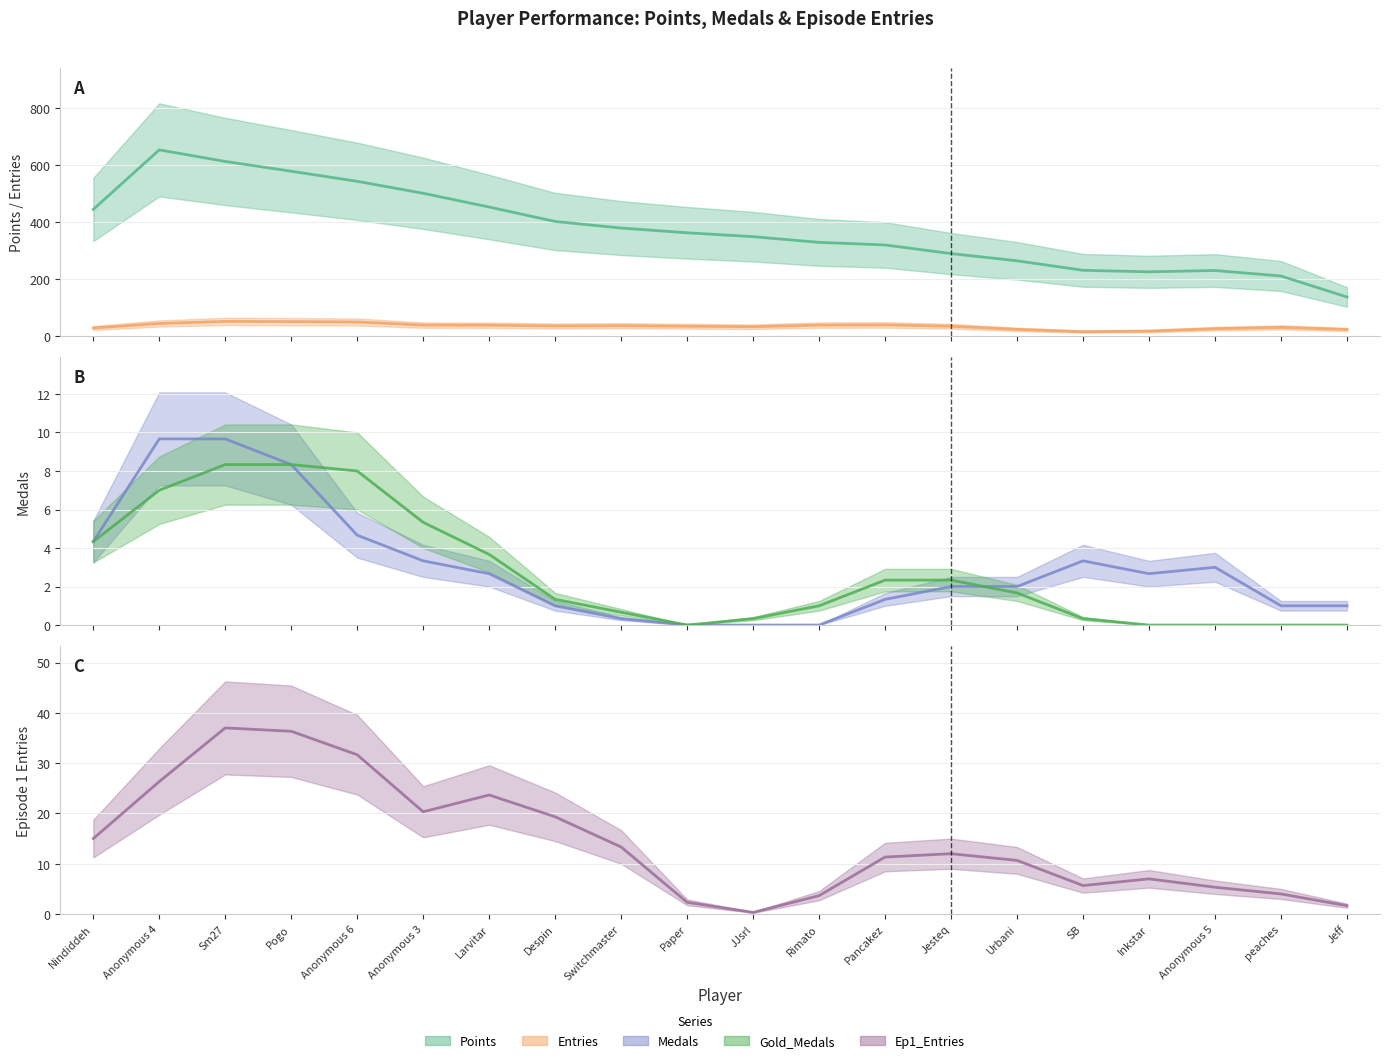

Reading left to right, transcribe all the data shown in this chart.

Points: 444.3	653.3	612.7	578.3	543.0	501.0	452.7	402.0	379.0	362.3	348.7	328.7	319.7	289.3	264.0	230.7	225.3	230.0	210.7	137.0
Entries: 28.3	44.0	51.3	50.7	49.3	38.3	38.0	35.3	36.3	34.3	32.7	38.3	39.0	34.3	23.3	15.3	17.3	25.7	30.3	23.0
Medals: 4.3	9.7	9.7	8.3	4.7	3.3	2.7	1.0	0.3	0.0	0.0	0.0	1.3	2.0	2.0	3.3	2.7	3.0	1.0	1.0
Gold_Medals: 4.3	7.0	8.3	8.3	8.0	5.3	3.7	1.3	0.7	0.0	0.3	1.0	2.3	2.3	1.7	0.3	0.0	0.0	0.0	0.0
Ep1_Entries: 15.0	26.3	37.0	36.3	31.7	20.3	23.7	19.3	13.3	2.3	0.3	3.7	11.3	12.0	10.7	5.7	7.0	5.3	4.0	1.7